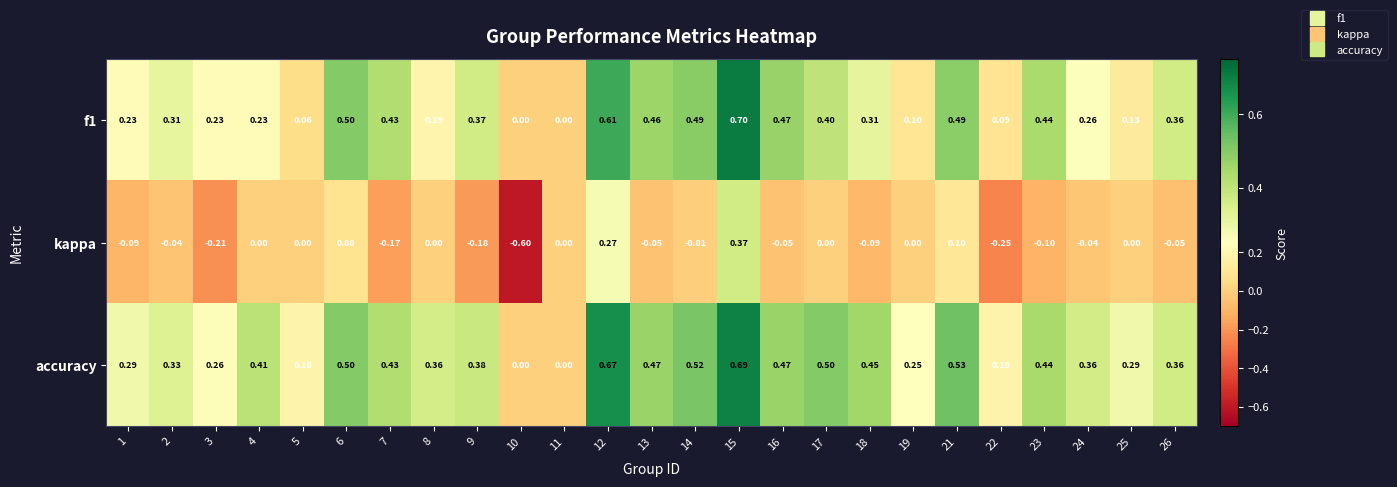

Which series has the largest total across all categories?

accuracy